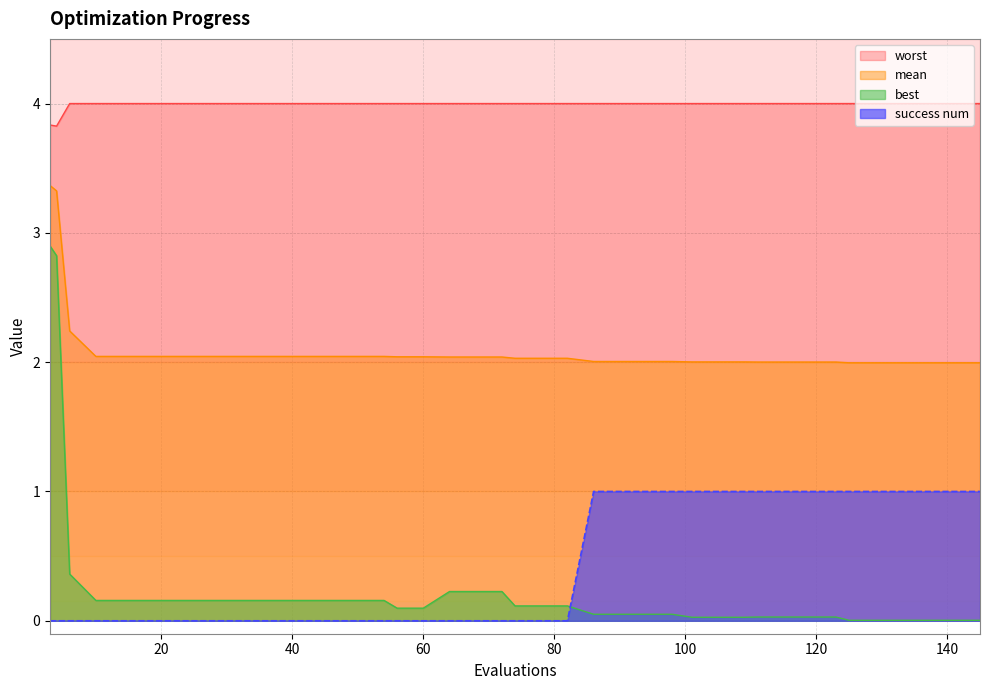

What is the value of the worst point at the 28th from the left?

4.0